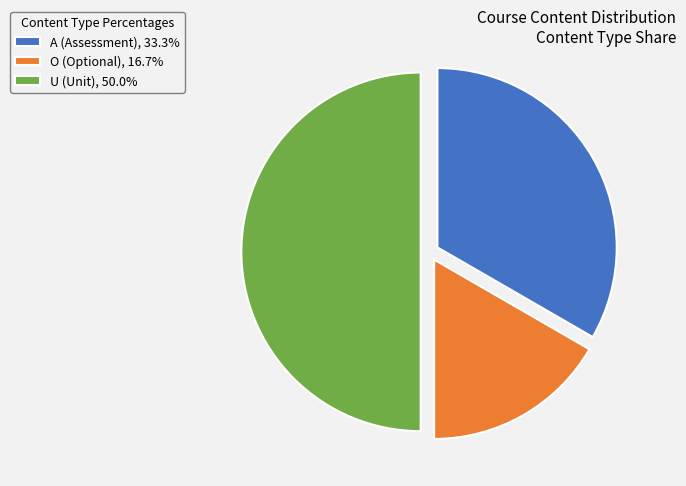

How many slices are in this pie chart?

3